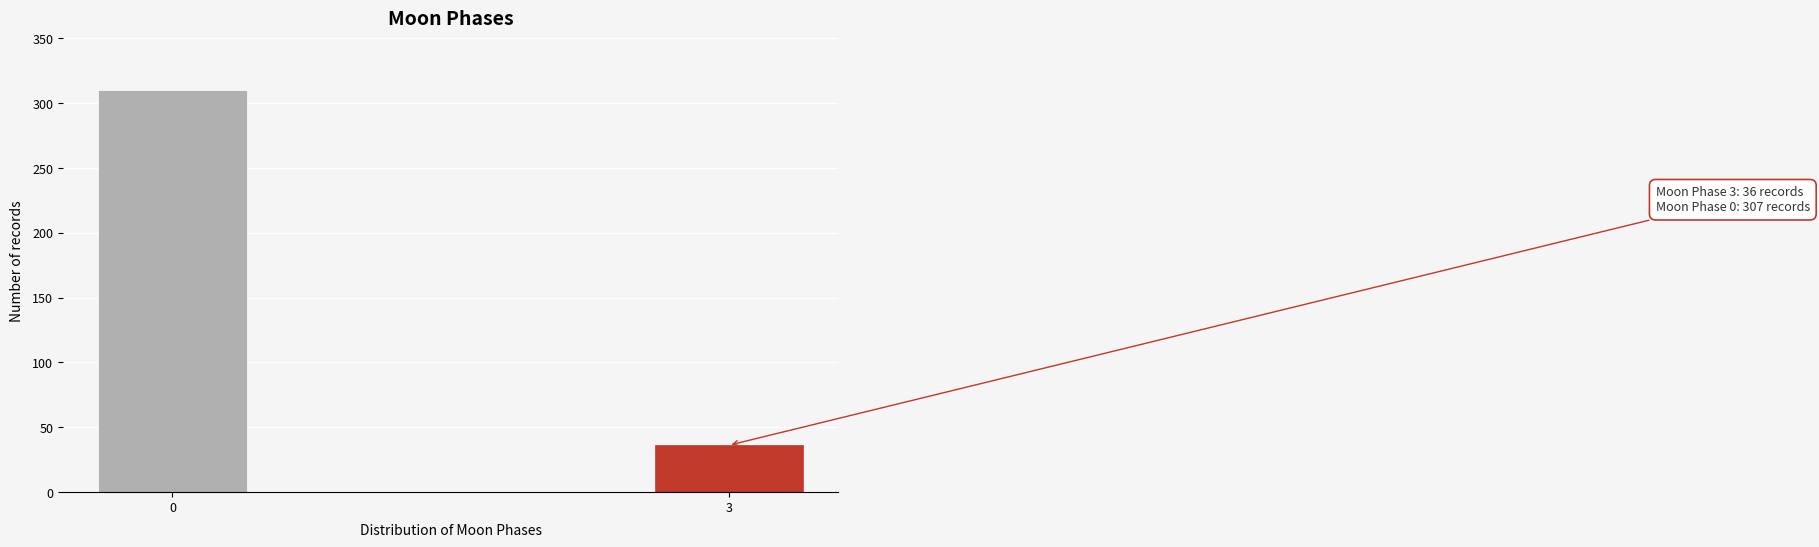

Reading left to right, transcribe all the data shown in this chart.

310	36